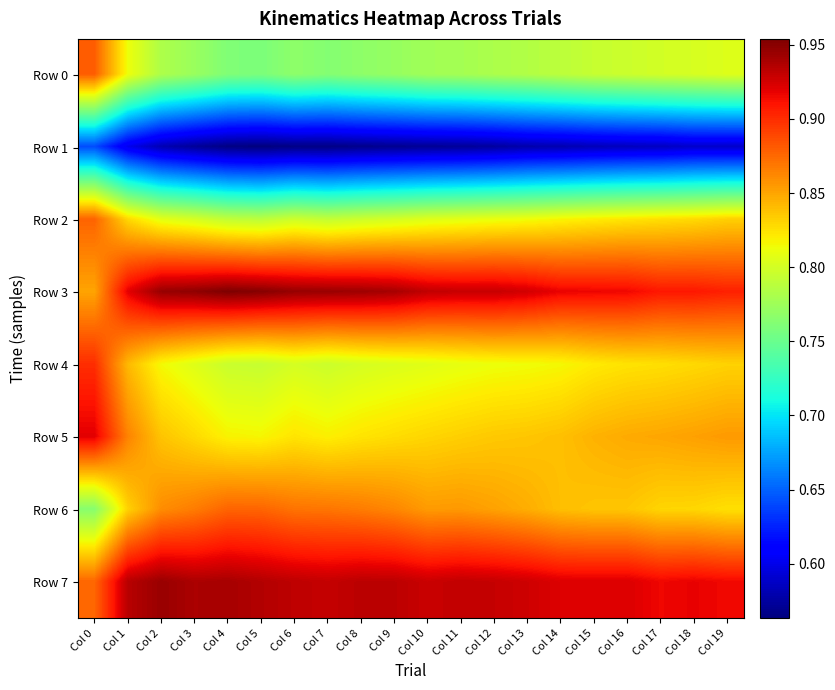

Reading left to right, what are all the values shown in this chart?

Row 0: Col 0=0.9	Col 1=0.8	Col 2=0.8	Col 3=0.8	Col 4=0.8	Col 5=0.8	Col 6=0.8	Col 7=0.8	Col 8=0.8	Col 9=0.8	Col 10=0.8	Col 11=0.8	Col 12=0.8	Col 13=0.8	Col 14=0.8	Col 15=0.8	Col 16=0.8	Col 17=0.8	Col 18=0.8	Col 19=0.8
Row 1: Col 0=0.6	Col 1=0.6	Col 2=0.6	Col 3=0.6	Col 4=0.6	Col 5=0.6	Col 6=0.6	Col 7=0.6	Col 8=0.6	Col 9=0.6	Col 10=0.6	Col 11=0.6	Col 12=0.6	Col 13=0.6	Col 14=0.6	Col 15=0.6	Col 16=0.6	Col 17=0.6	Col 18=0.6	Col 19=0.6
Row 2: Col 0=0.9	Col 1=0.8	Col 2=0.8	Col 3=0.8	Col 4=0.8	Col 5=0.8	Col 6=0.8	Col 7=0.8	Col 8=0.8	Col 9=0.8	Col 10=0.8	Col 11=0.8	Col 12=0.8	Col 13=0.8	Col 14=0.8	Col 15=0.8	Col 16=0.8	Col 17=0.8	Col 18=0.8	Col 19=0.8
Row 3: Col 0=0.9	Col 1=0.9	Col 2=0.9	Col 3=0.9	Col 4=1.0	Col 5=1.0	Col 6=0.9	Col 7=0.9	Col 8=0.9	Col 9=0.9	Col 10=0.9	Col 11=0.9	Col 12=0.9	Col 13=0.9	Col 14=0.9	Col 15=0.9	Col 16=0.9	Col 17=0.9	Col 18=0.9	Col 19=0.9
Row 4: Col 0=0.9	Col 1=0.8	Col 2=0.8	Col 3=0.8	Col 4=0.8	Col 5=0.8	Col 6=0.8	Col 7=0.8	Col 8=0.8	Col 9=0.8	Col 10=0.8	Col 11=0.8	Col 12=0.8	Col 13=0.8	Col 14=0.8	Col 15=0.8	Col 16=0.8	Col 17=0.8	Col 18=0.8	Col 19=0.8
Row 5: Col 0=0.9	Col 1=0.9	Col 2=0.8	Col 3=0.8	Col 4=0.8	Col 5=0.8	Col 6=0.8	Col 7=0.8	Col 8=0.8	Col 9=0.8	Col 10=0.8	Col 11=0.8	Col 12=0.8	Col 13=0.8	Col 14=0.8	Col 15=0.8	Col 16=0.8	Col 17=0.8	Col 18=0.9	Col 19=0.9
Row 6: Col 0=0.8	Col 1=0.8	Col 2=0.9	Col 3=0.9	Col 4=0.9	Col 5=0.9	Col 6=0.9	Col 7=0.9	Col 8=0.9	Col 9=0.9	Col 10=0.9	Col 11=0.9	Col 12=0.9	Col 13=0.8	Col 14=0.8	Col 15=0.8	Col 16=0.8	Col 17=0.8	Col 18=0.8	Col 19=0.8
Row 7: Col 0=0.9	Col 1=0.9	Col 2=0.9	Col 3=0.9	Col 4=0.9	Col 5=0.9	Col 6=0.9	Col 7=0.9	Col 8=0.9	Col 9=0.9	Col 10=0.9	Col 11=0.9	Col 12=0.9	Col 13=0.9	Col 14=0.9	Col 15=0.9	Col 16=0.9	Col 17=0.9	Col 18=0.9	Col 19=0.9